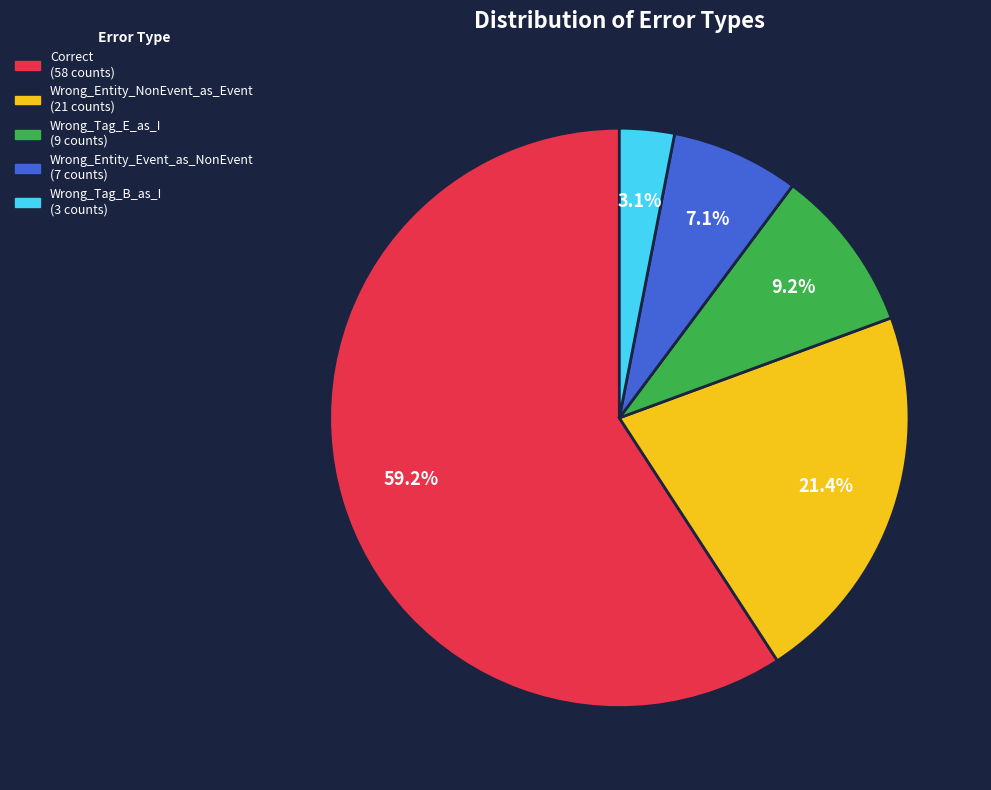

How many slices are in this pie chart?

5